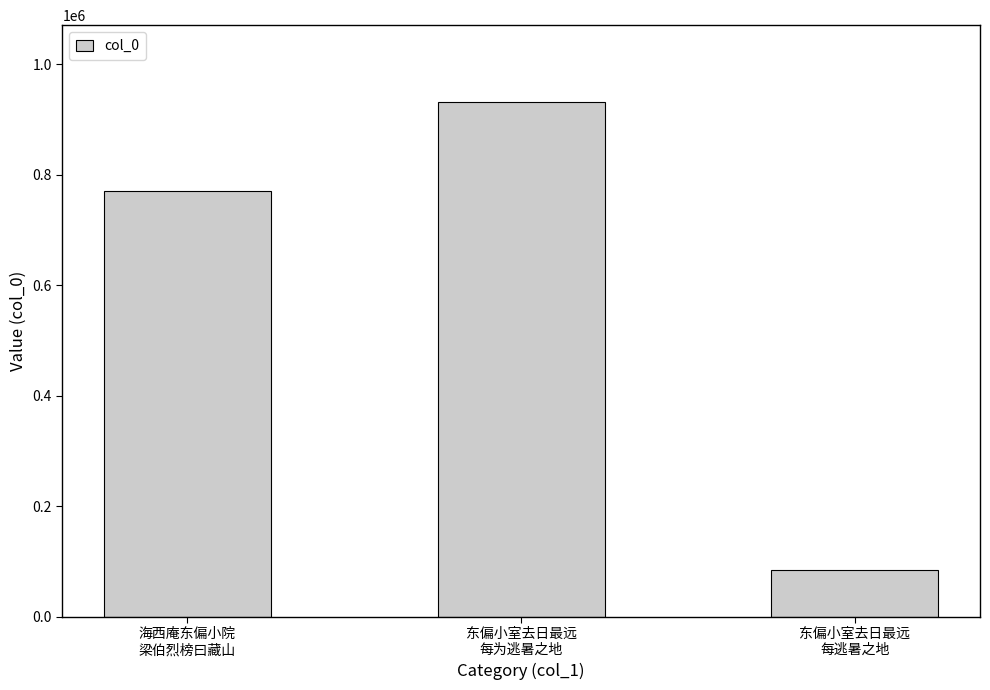

What is the change in value from 东偏小室去日最远
每为逃暑之地 to 东偏小室去日最远
每逃暑之地?

-846477